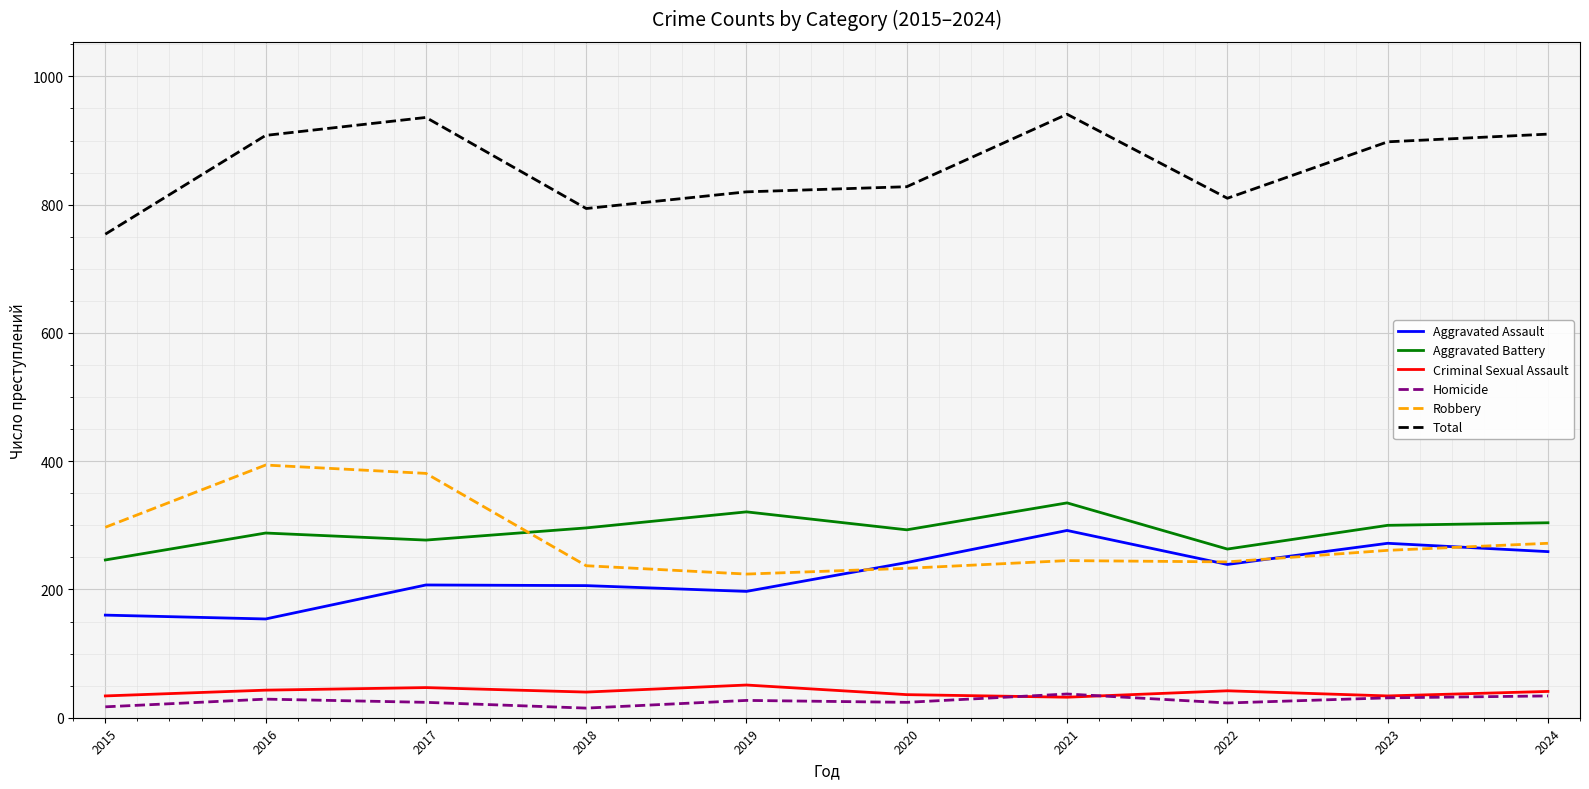

What is the difference between the highest and lowest values at 2016?

879